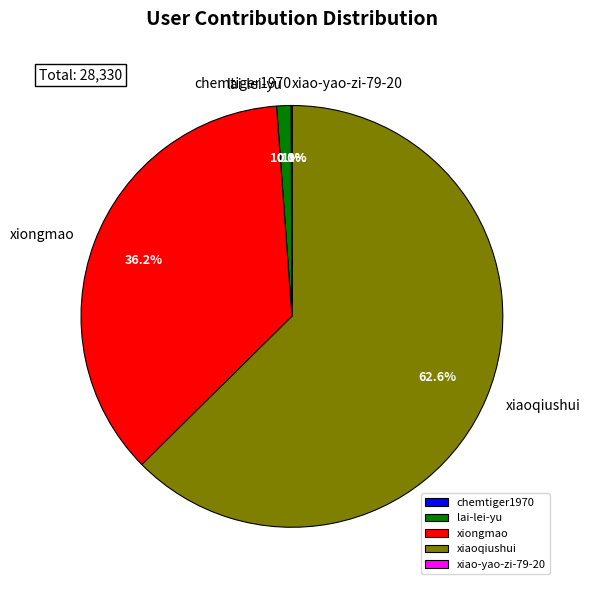

Which slice is the largest?

xiaoqiushui